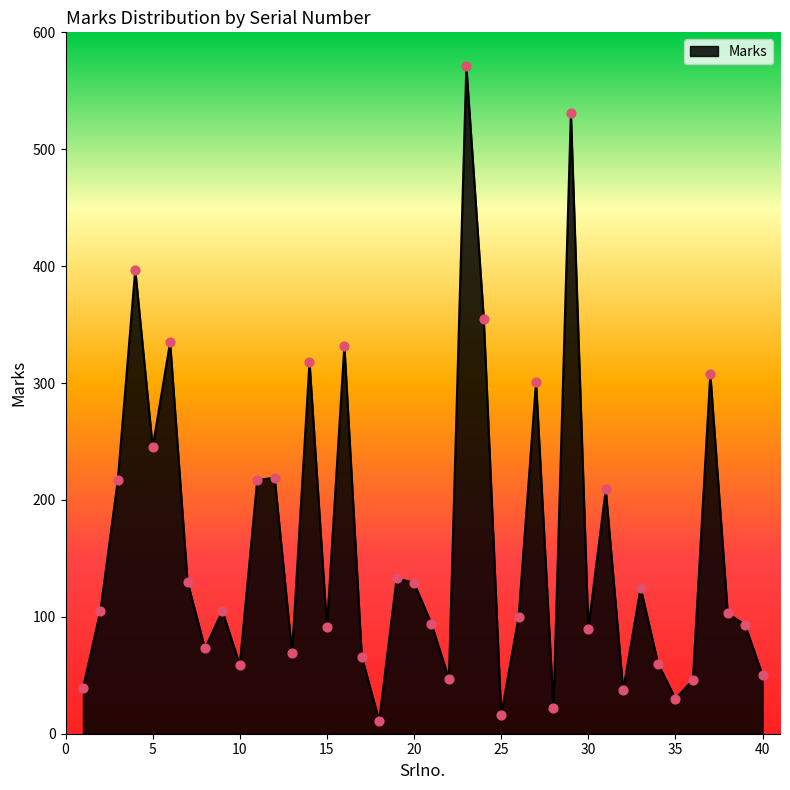

What is the difference between the maximum and minimum values?

560